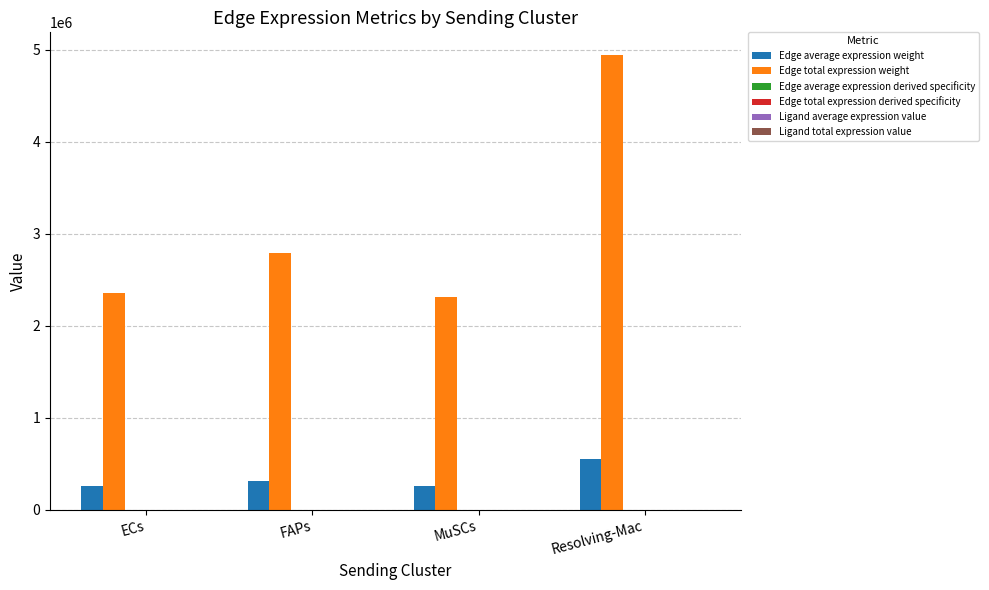

Which series has the largest total across all categories?

Edge total expression weight